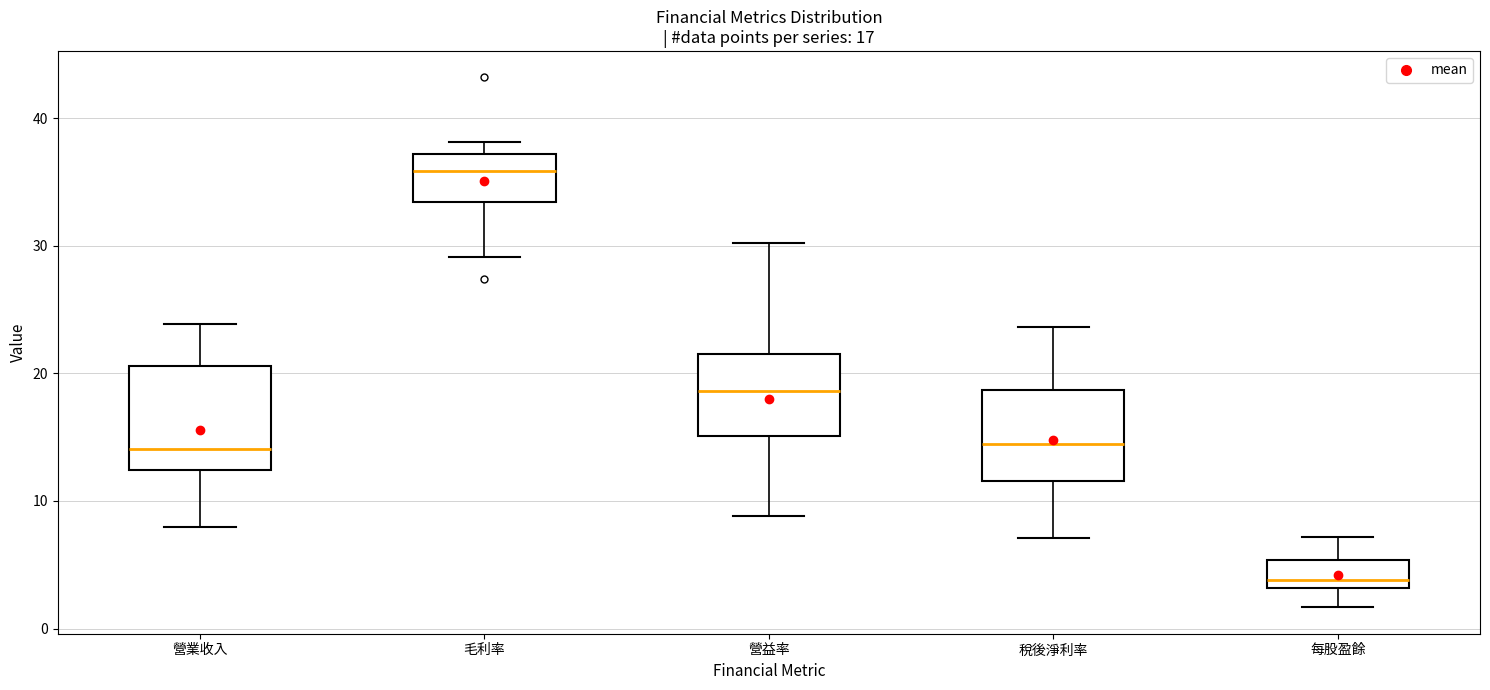

Which box is the tallest, from its lower edge to its upper edge?

營業收入